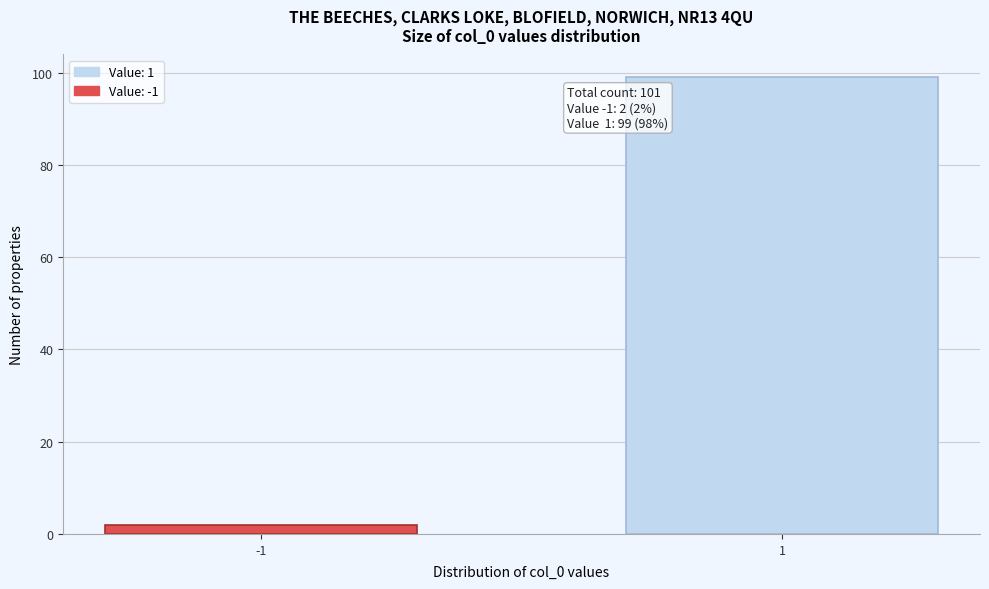

Reading right to left, transcribe all the data shown in this chart.

99	2